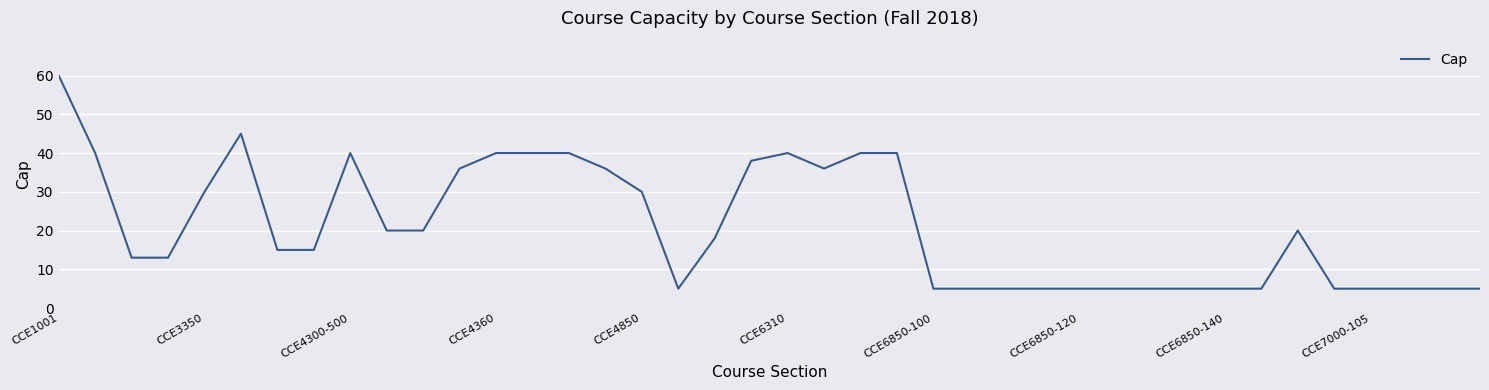

How many lines are shown in the chart?

1